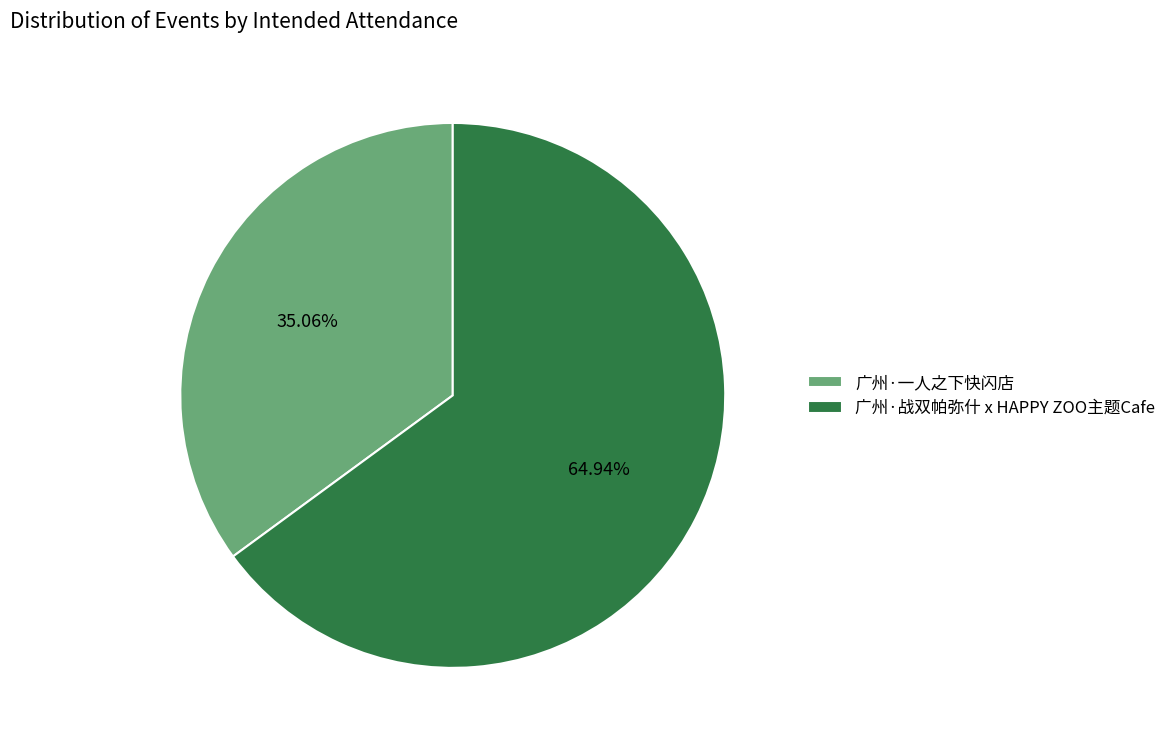

Which category accounts for the majority?

广州·战双帕弥什 x HAPPY ZOO主题Cafe